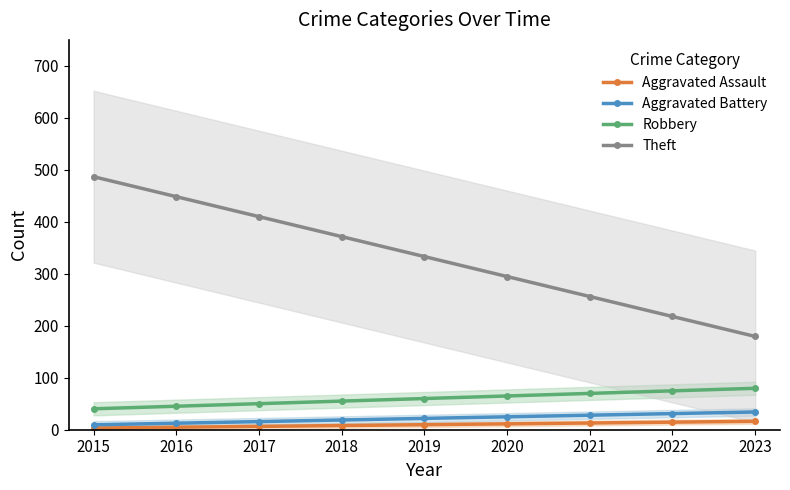

The Aggravated Assault series shows 2.6 at 2018. True or false?

False